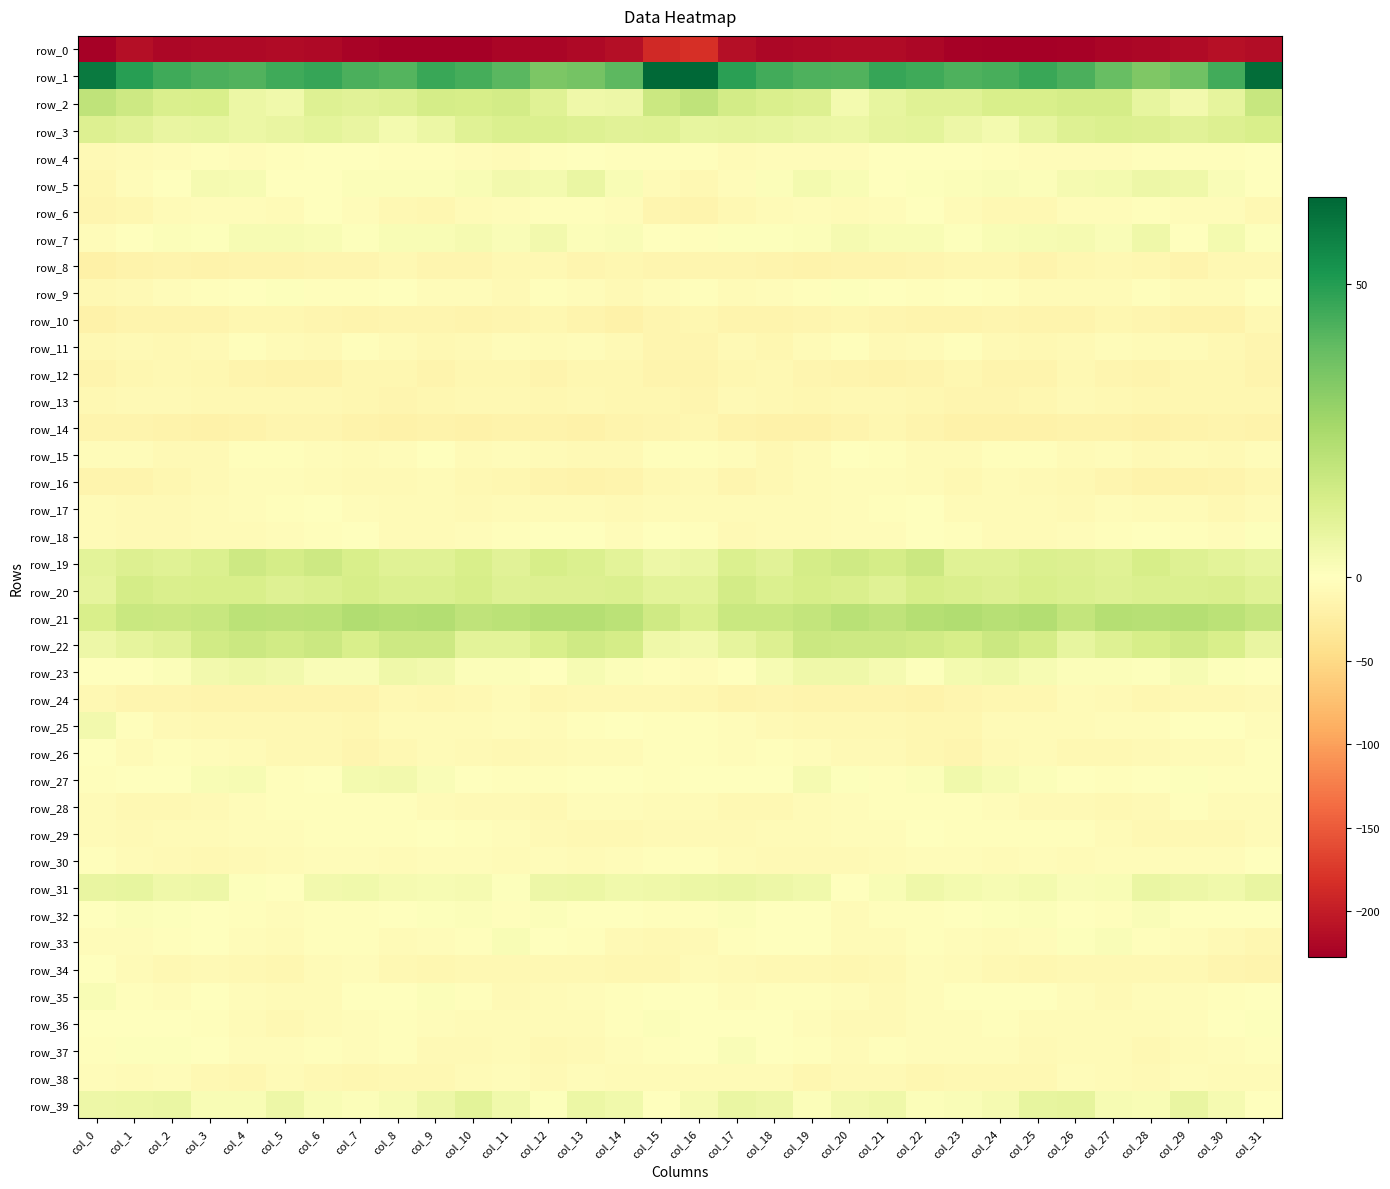

What is the difference between the highest and lowest values at col_14?

253.7